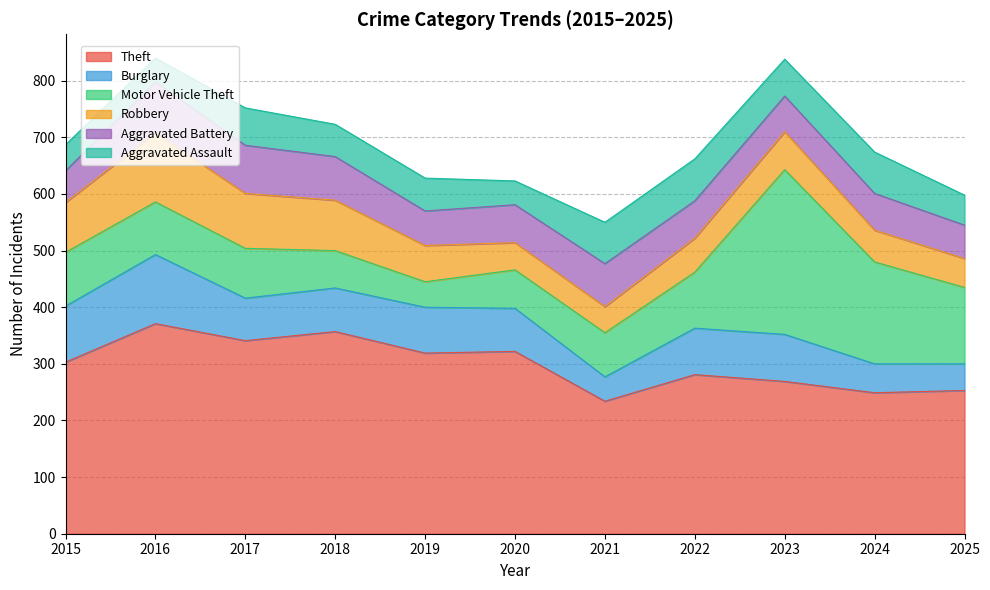

True or false: Aggravated Battery has a value of 90 at 2016.

True